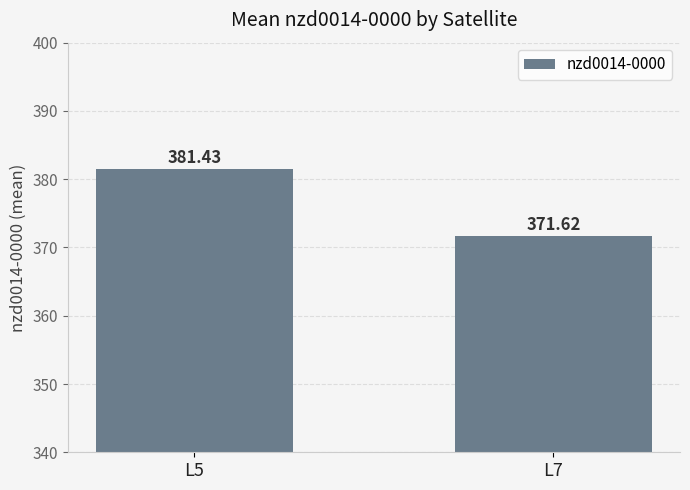

Reading left to right, transcribe all the data shown in this chart.

L5=381.4	L7=371.6